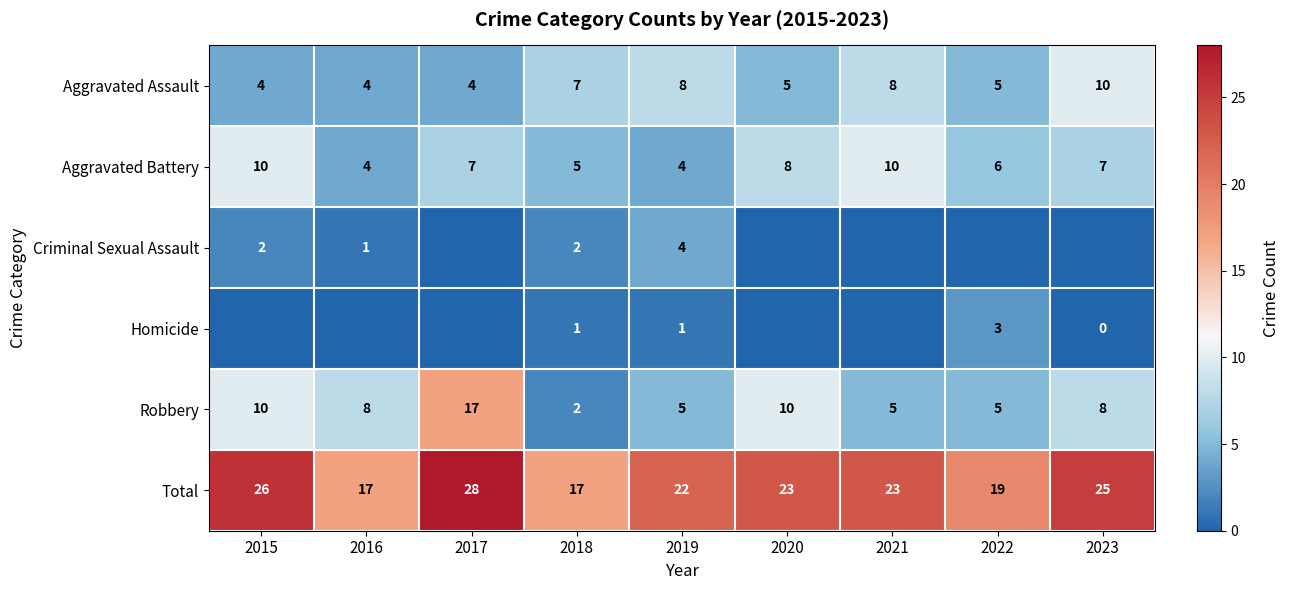

What is the spread (max minus min) of values at 2018?

16